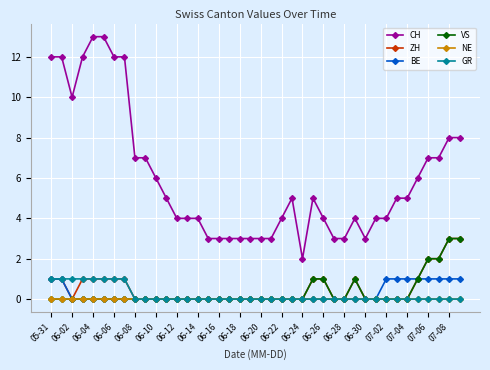

Which series has the widest spread of values?

CH